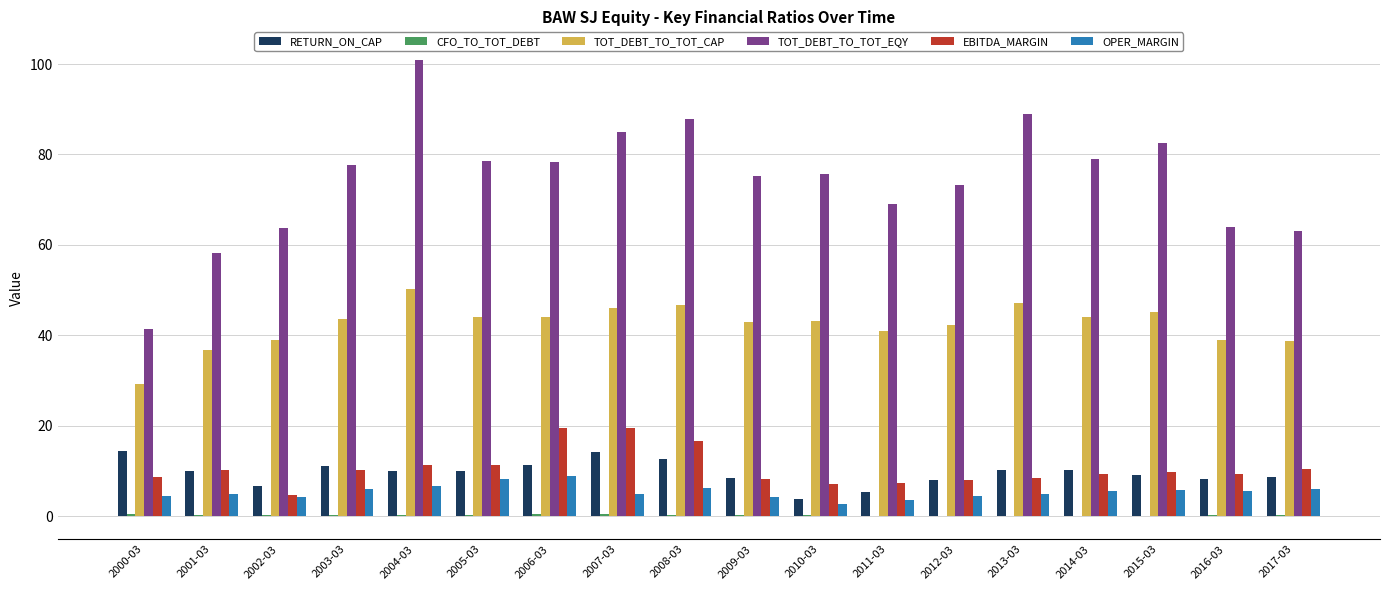

How many groups of bars are there?

18